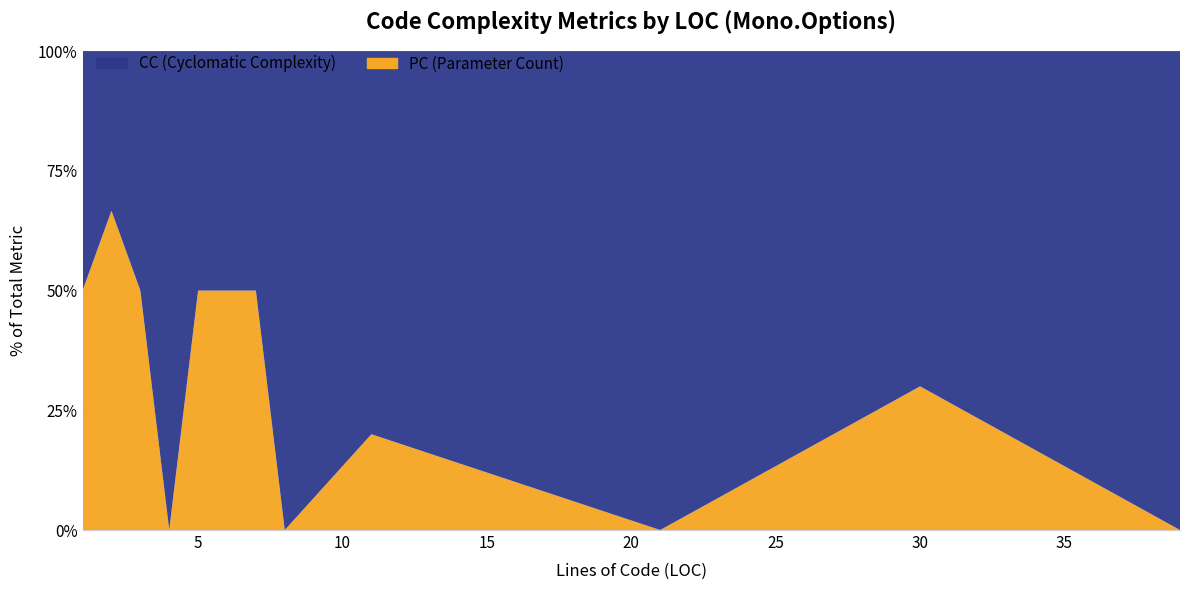

Reading left to right, extract all data points from this chart.

CC: 1=1	2=1	3=1	4=1	5=1	6=2	7=1	8=1	11=4	21=2	30=7	39=10
PC: 1=1	2=2	3=1	4=0	5=1	6=2	7=1	8=0	11=1	21=0	30=3	39=0